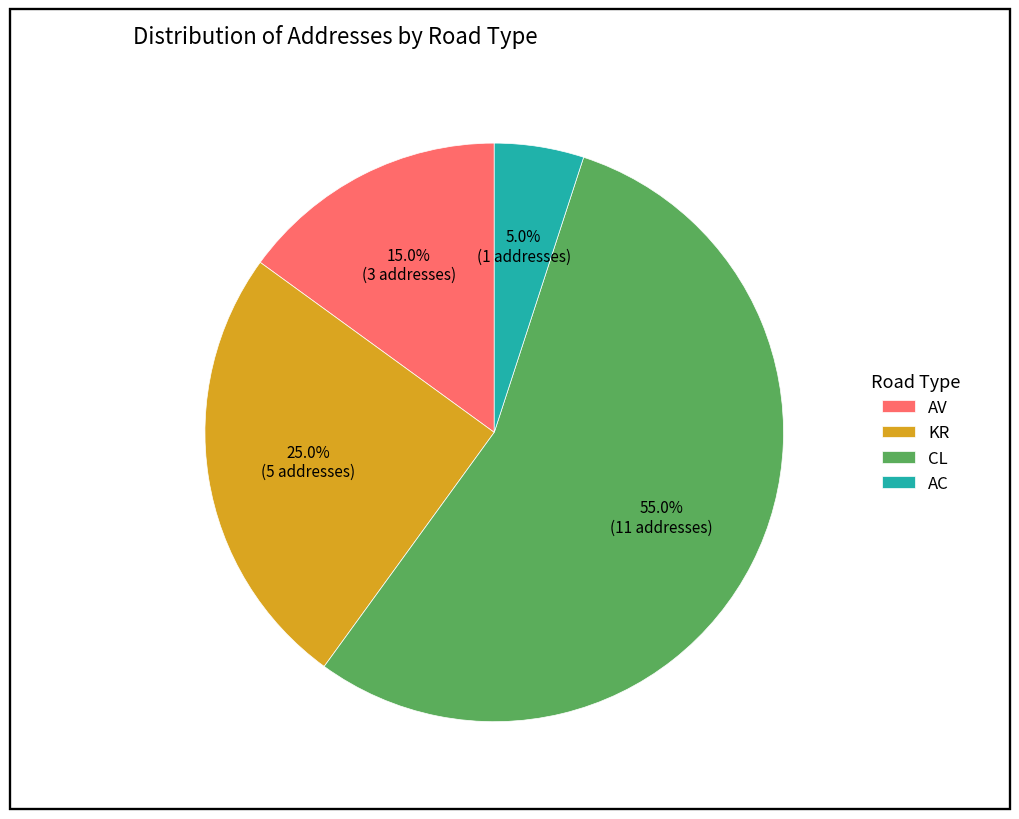

What percentage is the AV slice, to the nearest percent?

15%